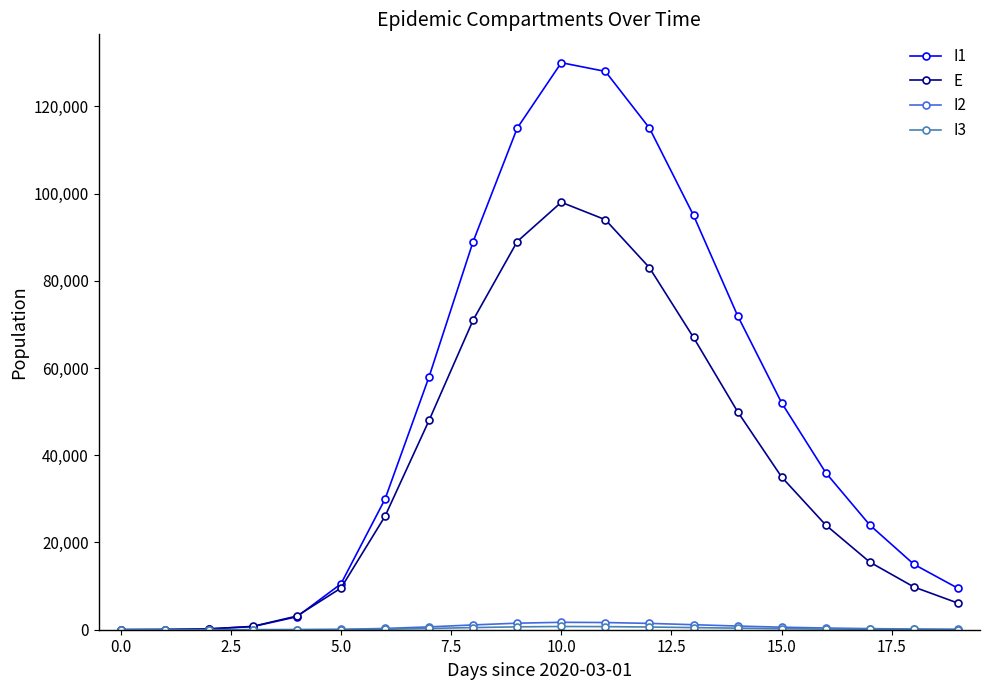

What is the value of the I1 point at the 18th from the left?

24000.0